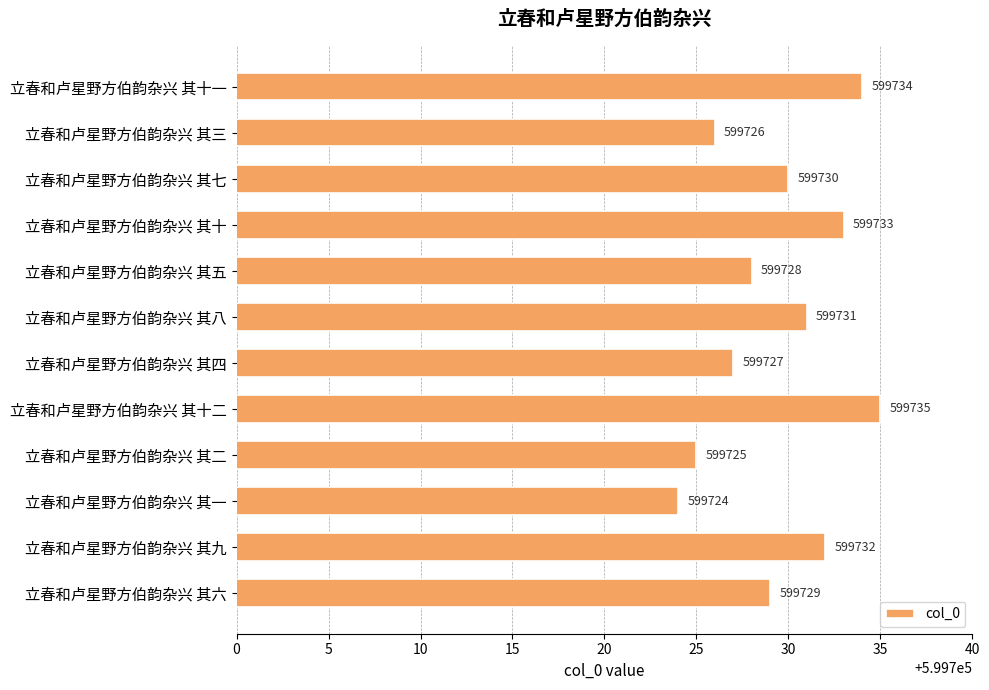

What position from the top is 立春和卢星野方伯韵杂兴 其九?

11